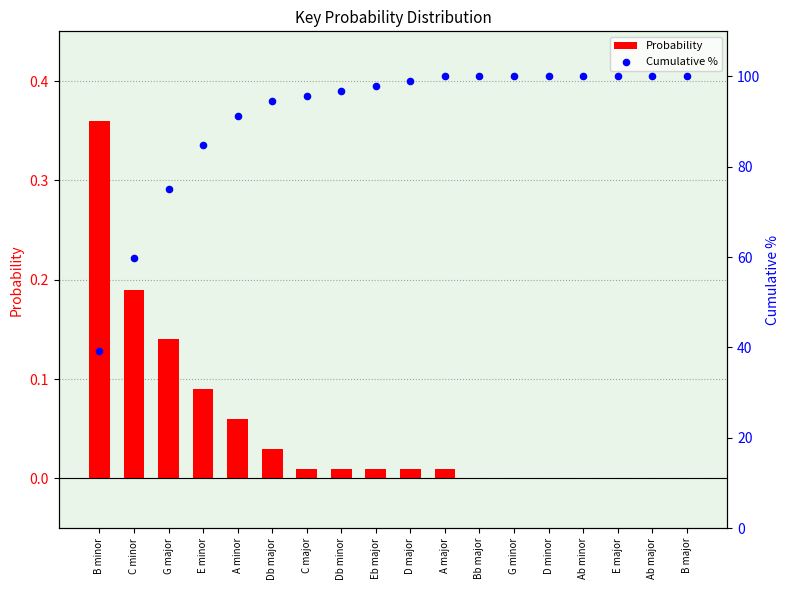

Which series reaches the minimum Y coordinate?

Probability